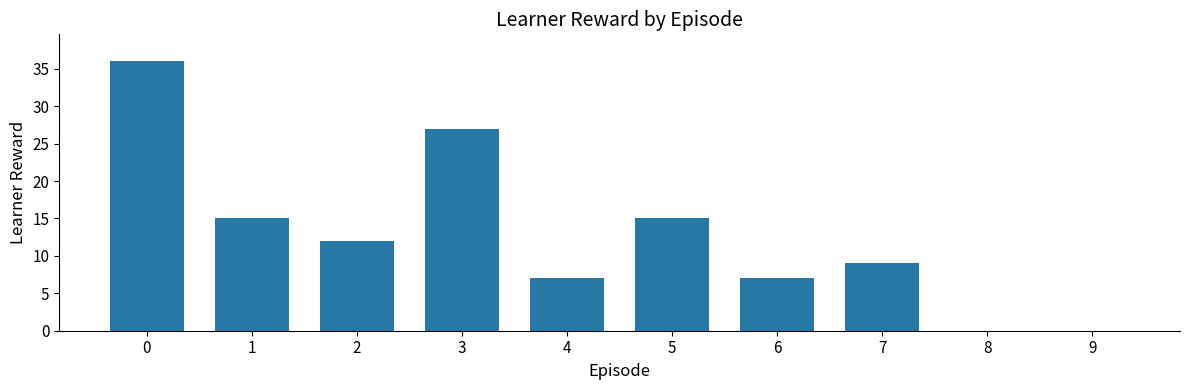

Reading right to left, transcribe all the data shown in this chart.

9=0	8=0	7=9	6=7	5=15	4=7	3=27	2=12	1=15	0=36